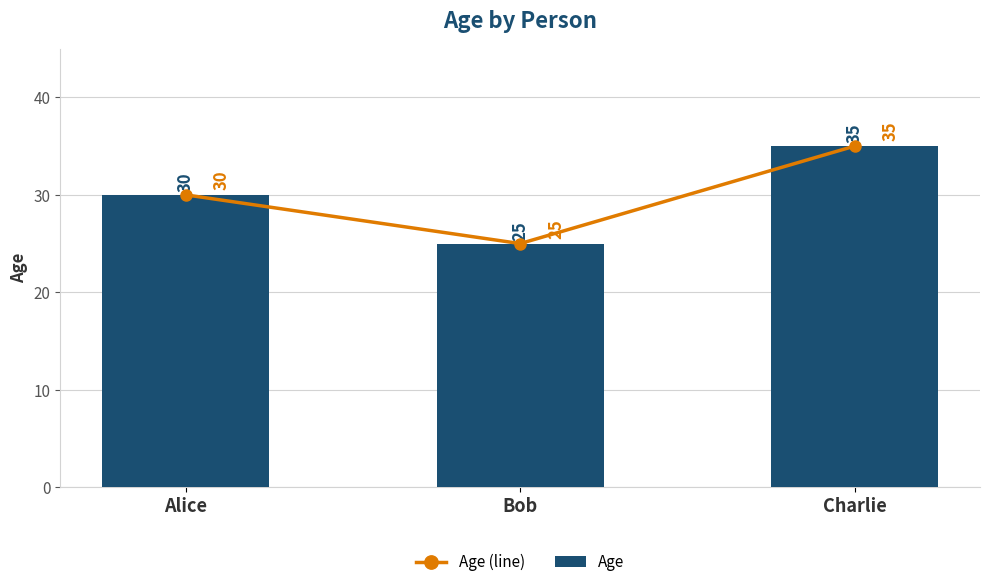

Which category has the lowest value in the Age series?

Bob